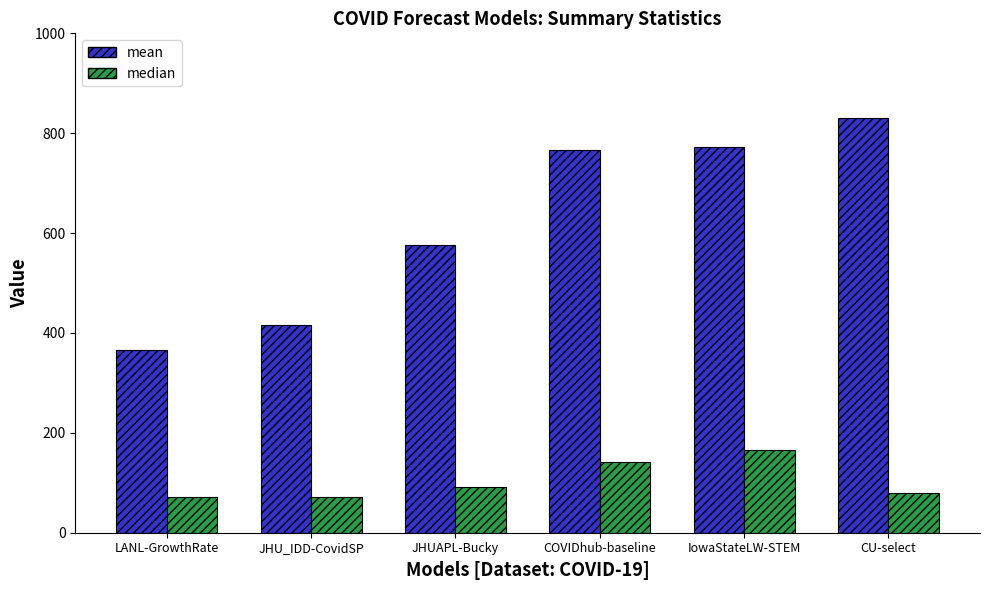

Which label corresponds to the largest value in the chart?

CU-select